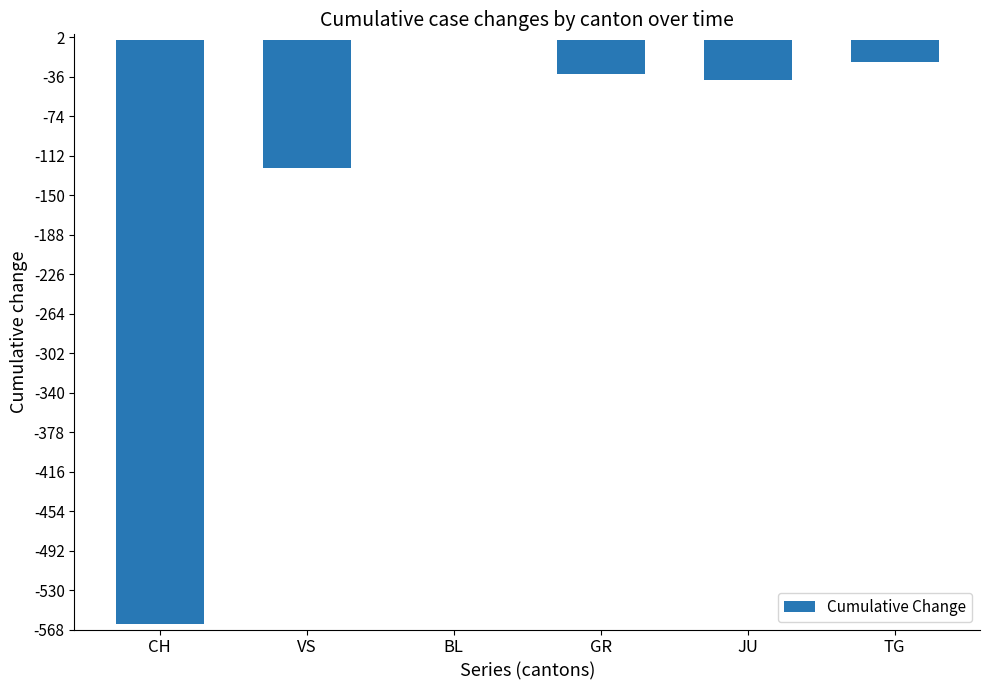

At which category does the chart reach its peak across all series?

BL